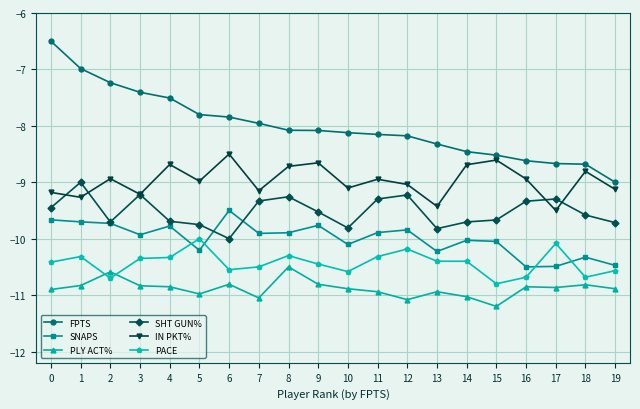

At which category does PACE reach its first local valley?

2